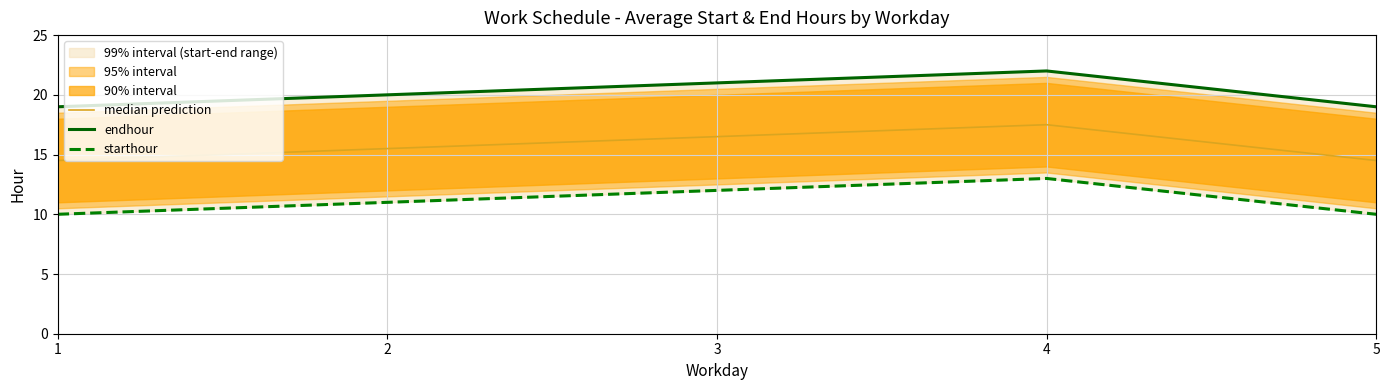

At which category does median prediction reach its first local peak?

4